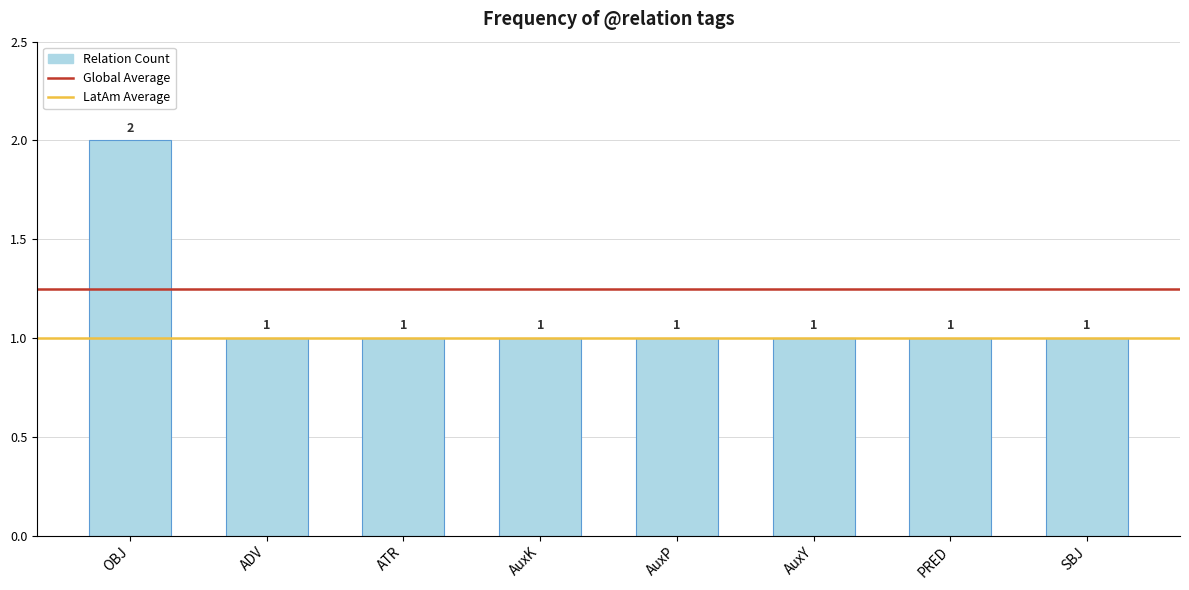

What is the ratio of the value at ADV to the value at AuxK?

1.0